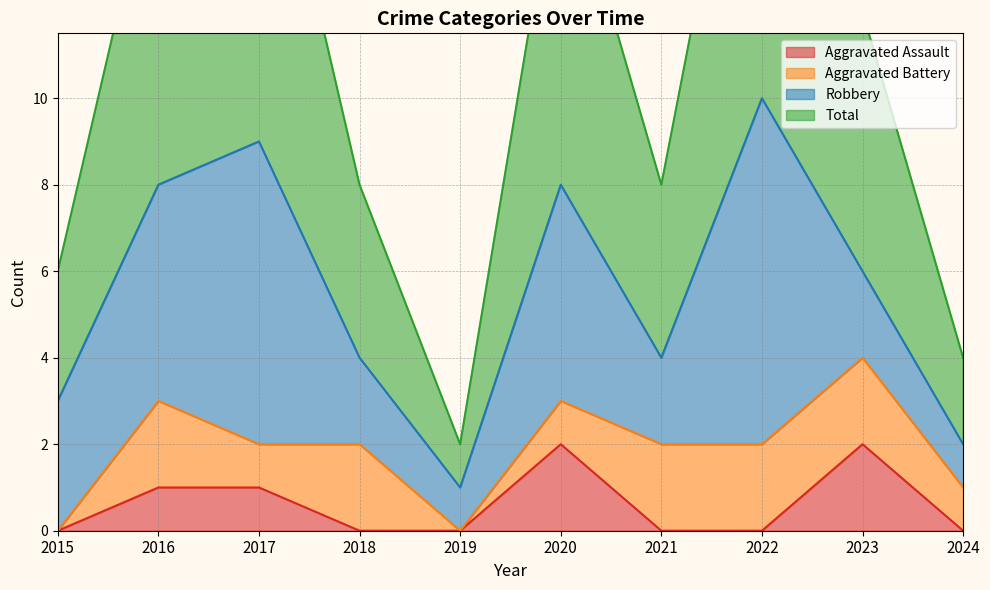

What is the value of the Aggravated Assault point at the 6th from the left?

2